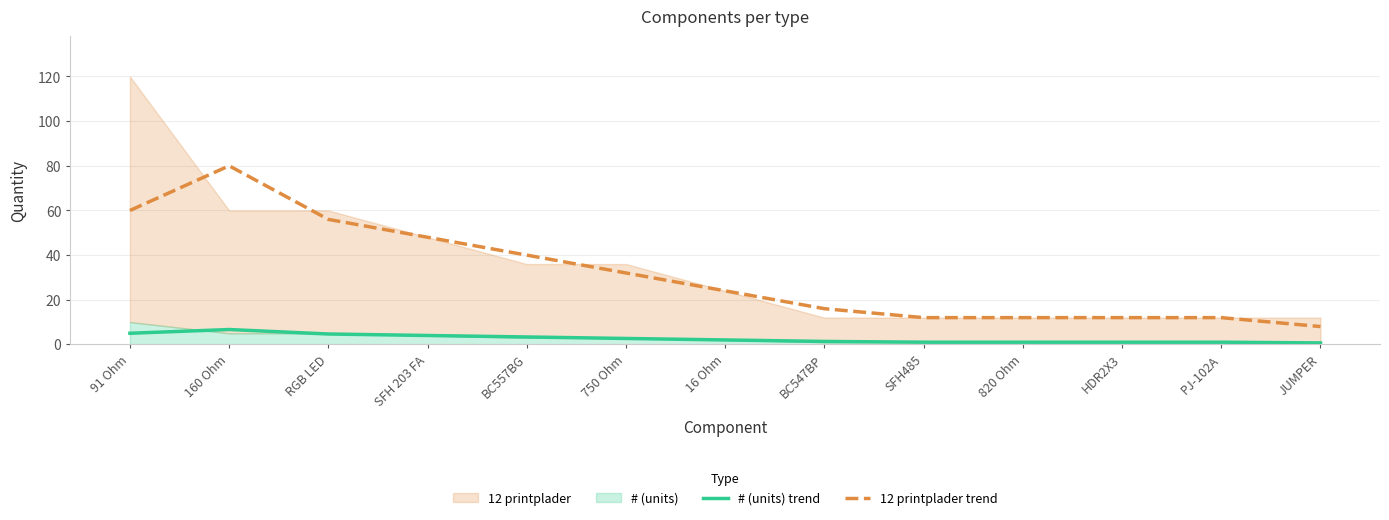

The # (units) trend series shows 2.7 at 750 Ohm. True or false?

True